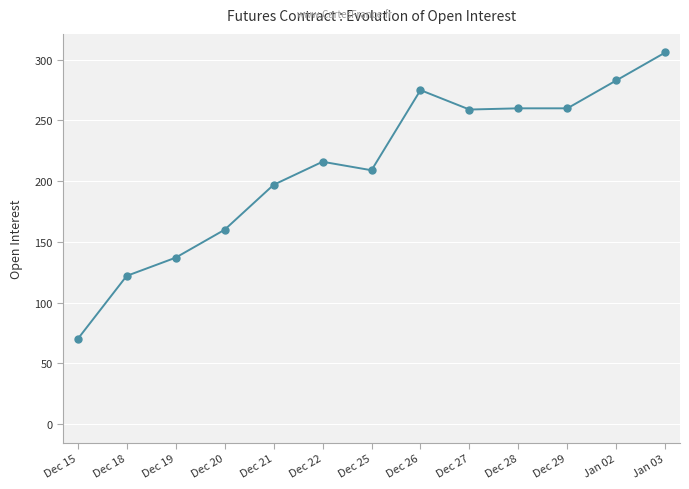

The value at Dec 28 is 260. True or false?

True